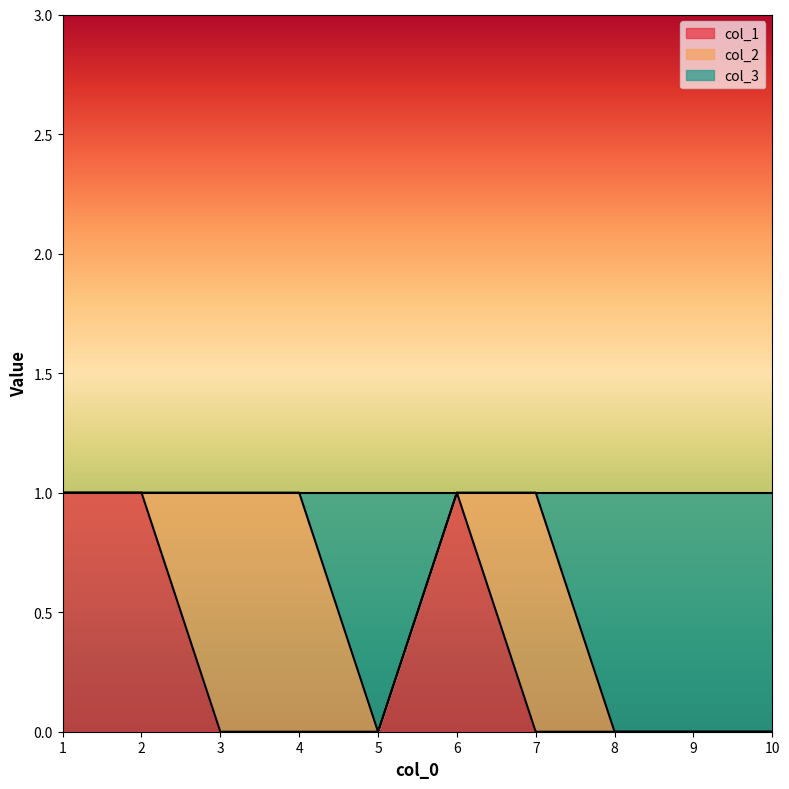

Which series has the widest spread of values?

col_1